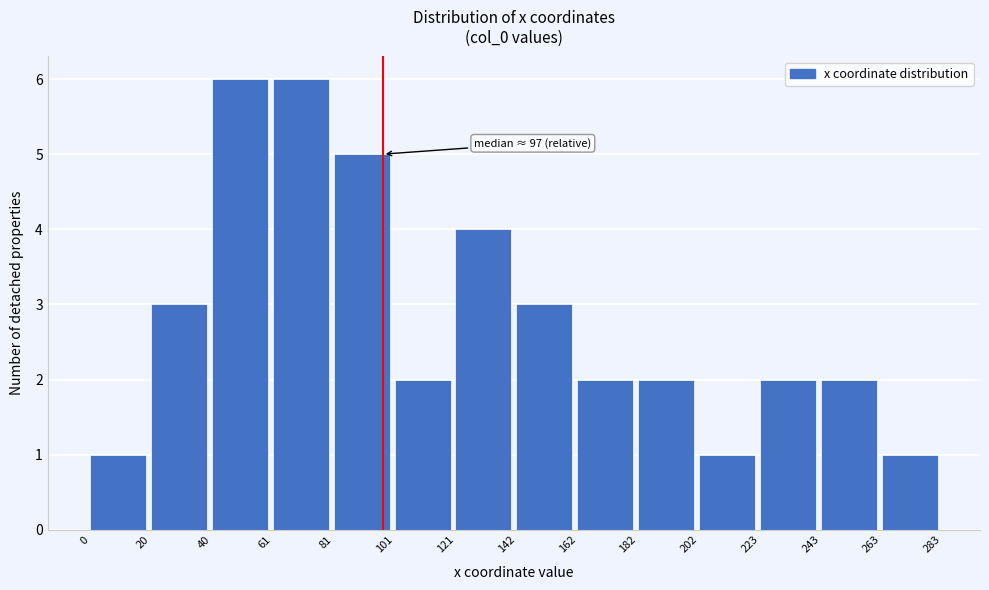

Reading right to left, what are all the values shown in this chart?

263=1	243=2	223=2	202=1	182=2	162=2	142=3	121=4	101=2	81=5	61=6	40=6	20=3	0=1